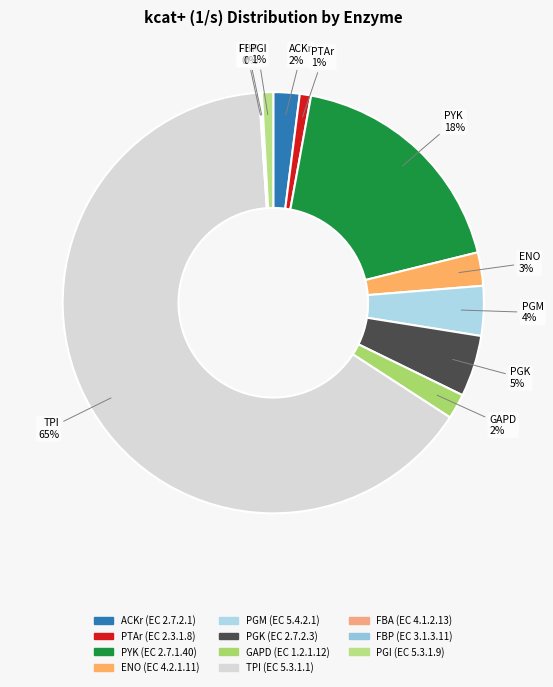

Does ENO represent more than half of the total?

No